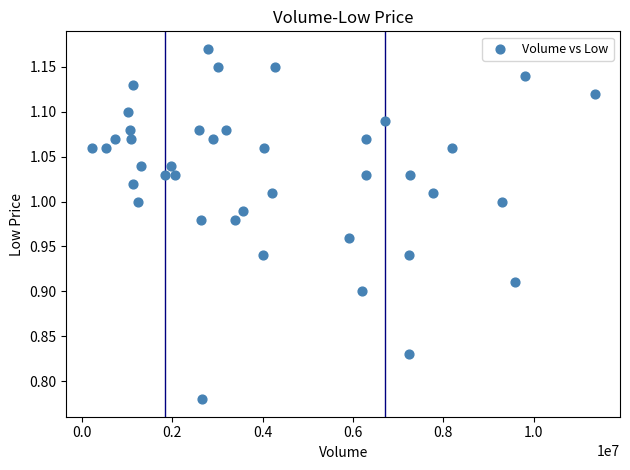

What is the range of X values (max minus min)?

11142700.0